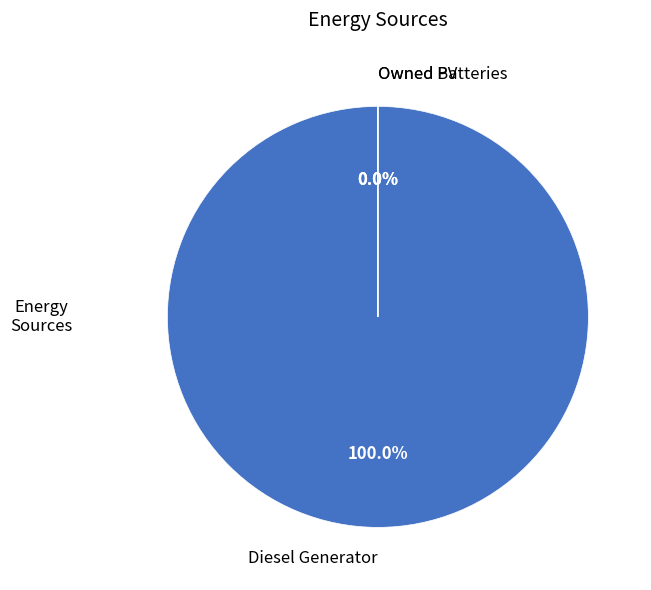

What is the largest slice in the pie chart?

Diesel Generator